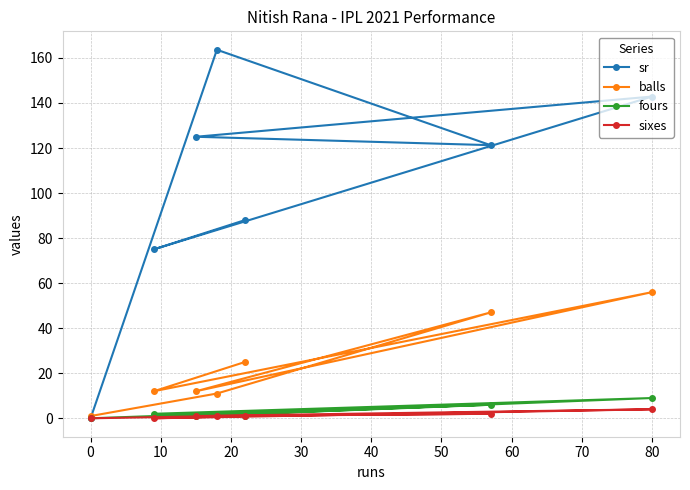

At how many categories does at least one series exceed 94?

4